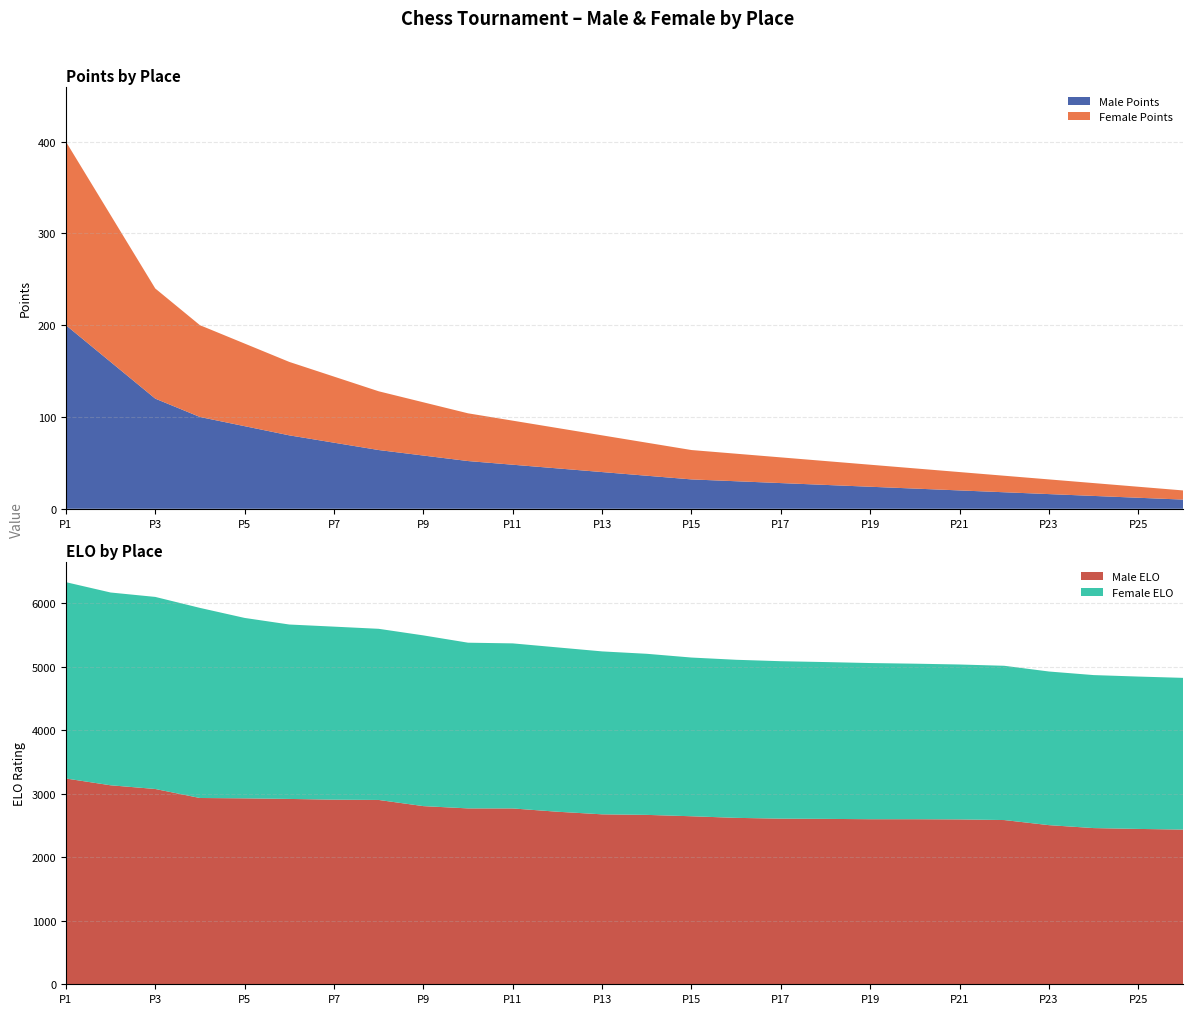

Reading left to right, extract all data points from this chart.

Male: 200	160	120	100	90	80	72	64	58	52	48	44	40	36	32	30	28	26	24	22	20	18	16	14	12	10
Female: 200	160	120	100	90	80	72	64	58	52	48	44	40	36	32	30	28	26	24	22	20	18	16	14	12	10